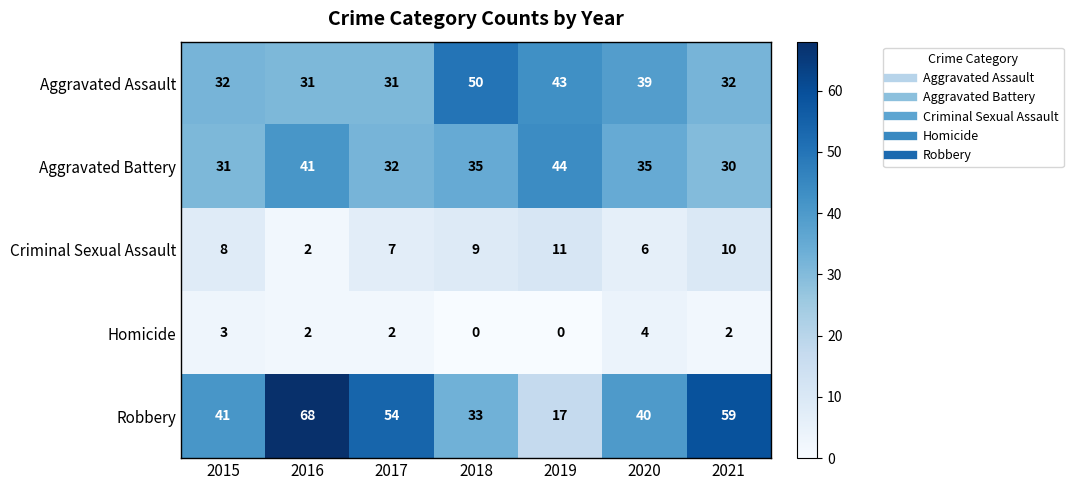

At 2021, list the series in order from largest to smallest.

Robbery, Aggravated Assault, Aggravated Battery, Criminal Sexual Assault, Homicide